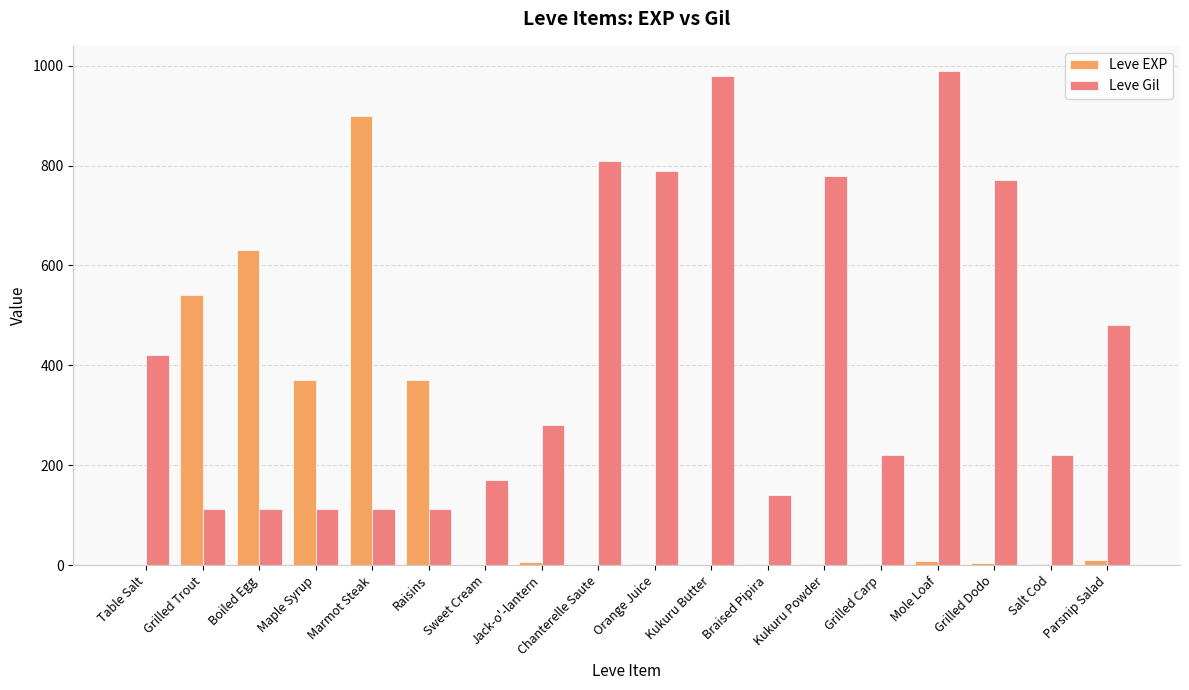

What are all the series names shown in the legend?

Leve EXP, Leve Gil